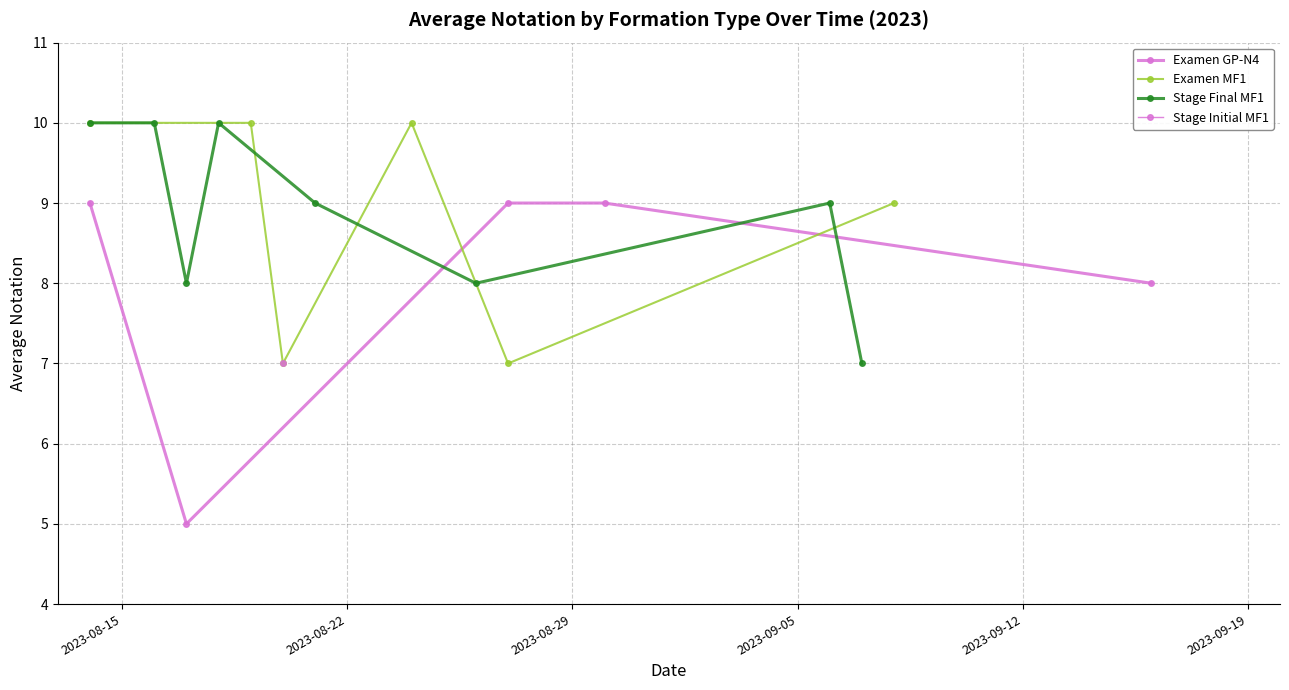

Where is the first local maximum for Stage Final MF1?

4